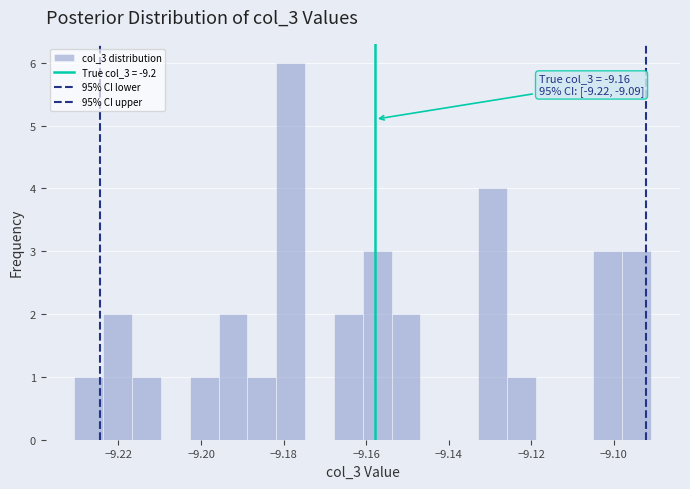

Read against the x-axis, roughly where is the centre of the tallest bar?

-9.178